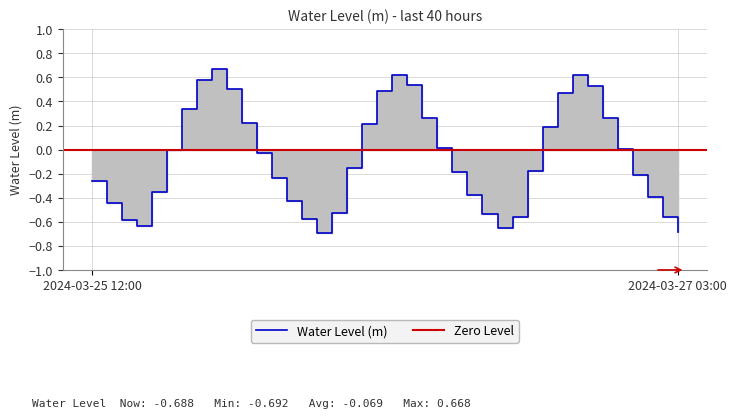

Reading right to left, list all the values displayed in this chart.

-0.7	-0.6	-0.4	-0.2	0.0	0.3	0.5	0.6	0.5	0.2	-0.2	-0.6	-0.7	-0.5	-0.4	-0.2	0.0	0.3	0.5	0.6	0.5	0.2	-0.2	-0.5	-0.7	-0.6	-0.4	-0.2	-0.0	0.2	0.5	0.7	0.6	0.3	-0.0	-0.4	-0.6	-0.6	-0.4	-0.3